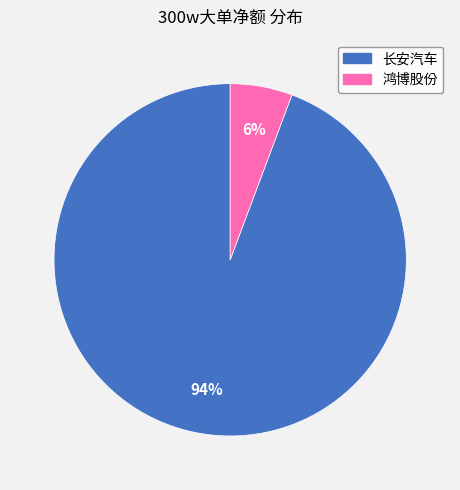

The 鸿博股份 slice represents 6% of the pie. True or false?

True